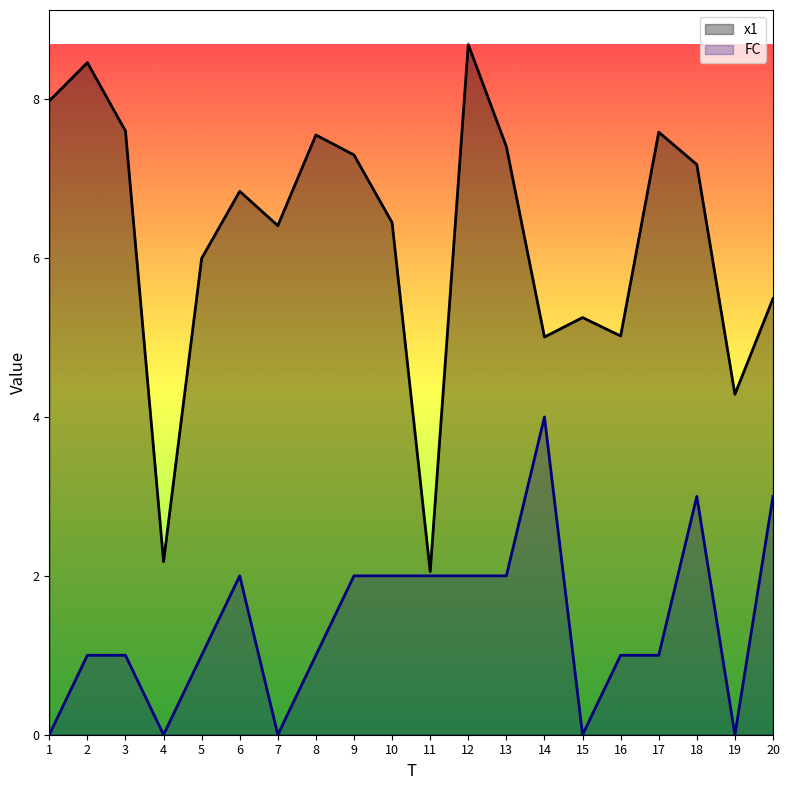

Which has a higher value, 18 or 10?

18